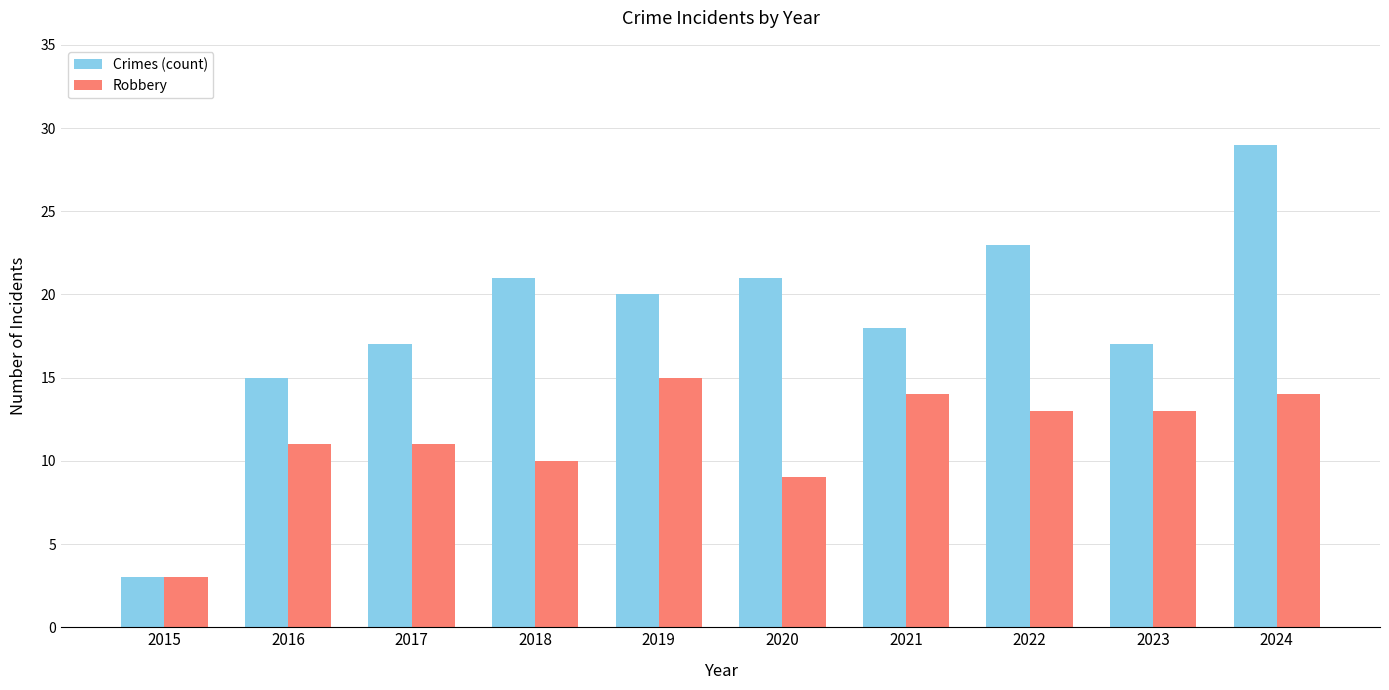

At how many categories does at least one series exceed 26?

1